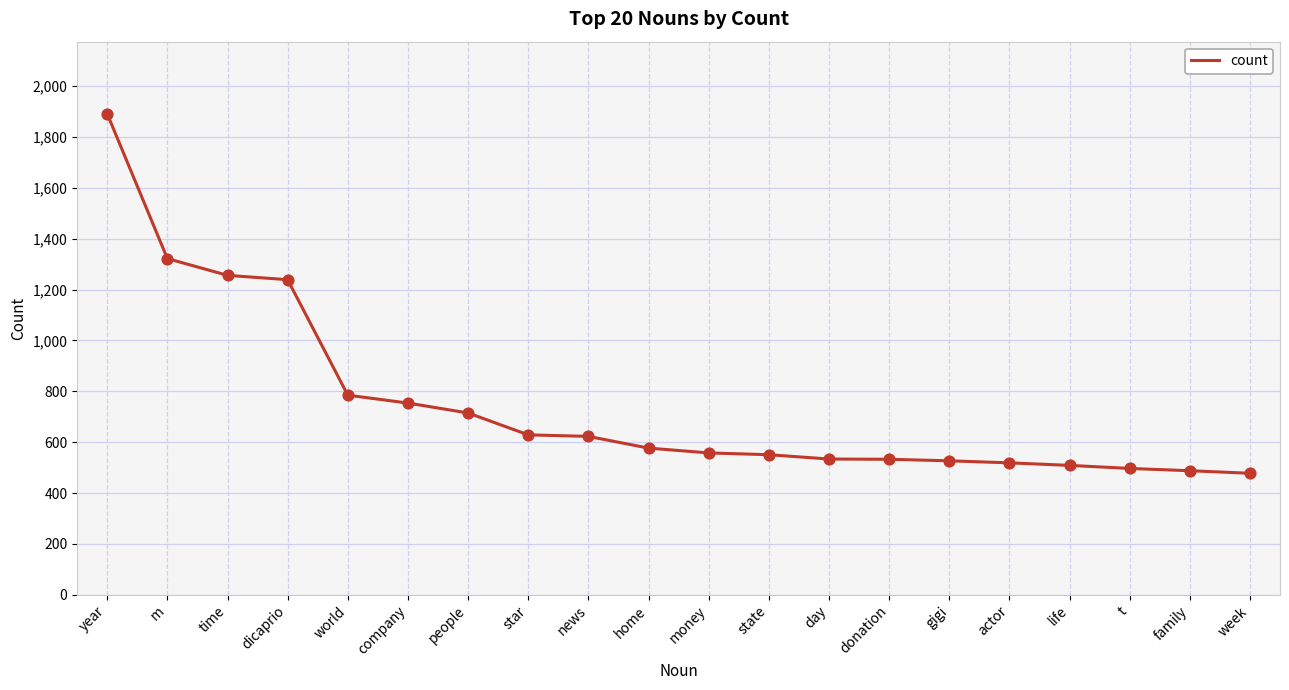

Which has a higher value, dicaprio or state?

dicaprio